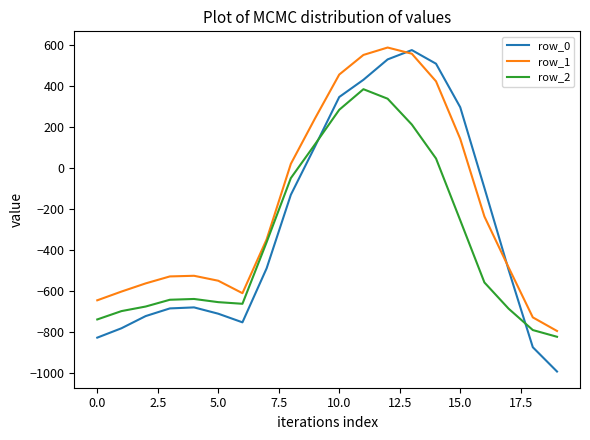

Which series has the widest spread of values?

row_0